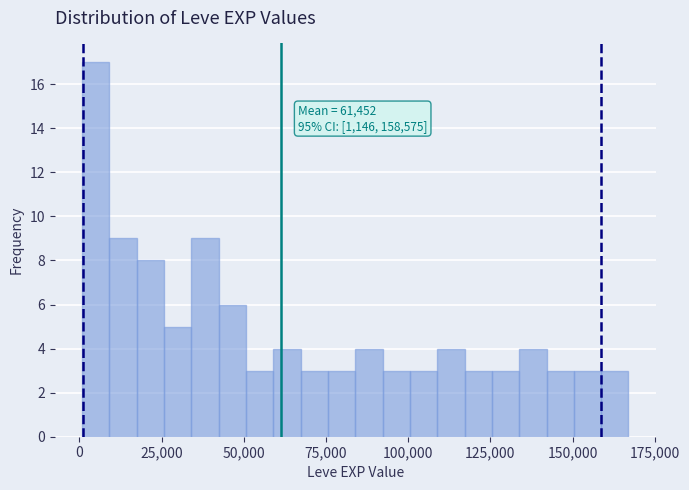

Around what value on the x-axis is the tallest bar? Give the approximate position of its centre, as read against the axis.

5000